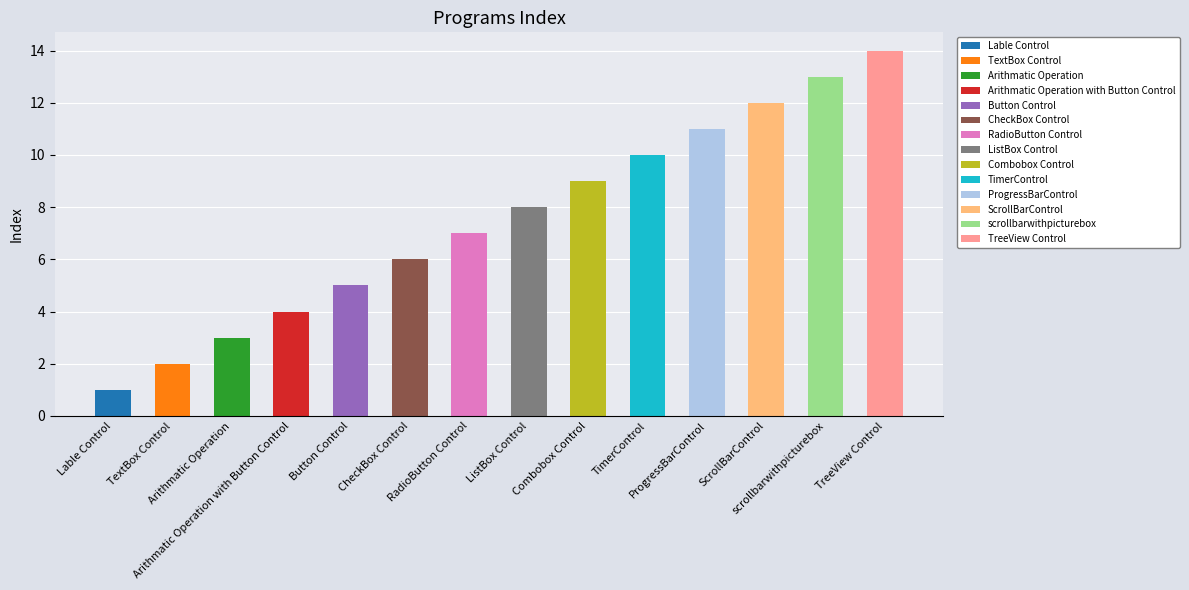

What is the sum of all values?

105